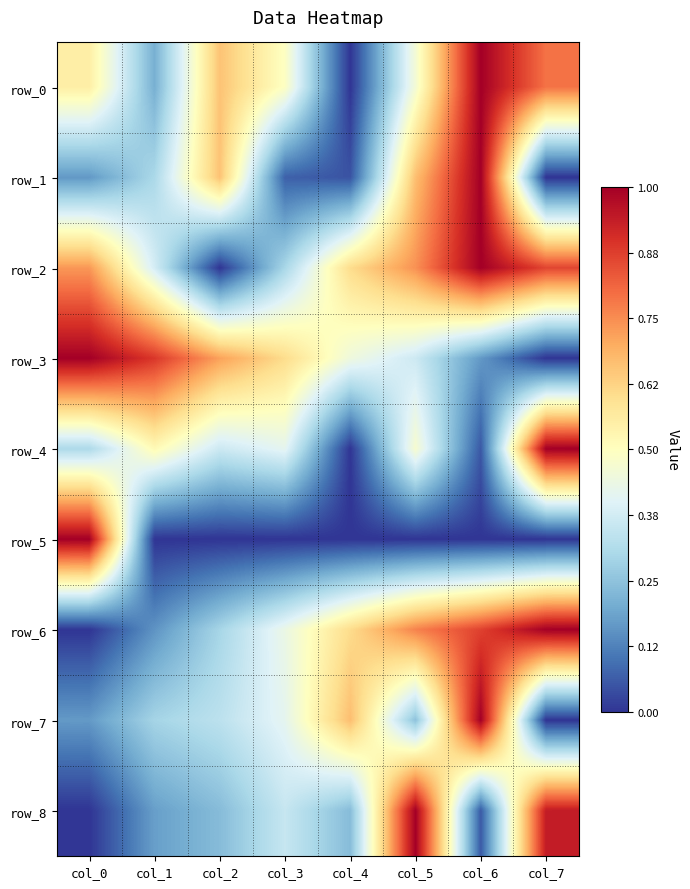

Rank the series at col_1 from highest to lowest value.

row_3, row_4, row_2, row_1, row_7, row_0, row_8, row_6, row_5